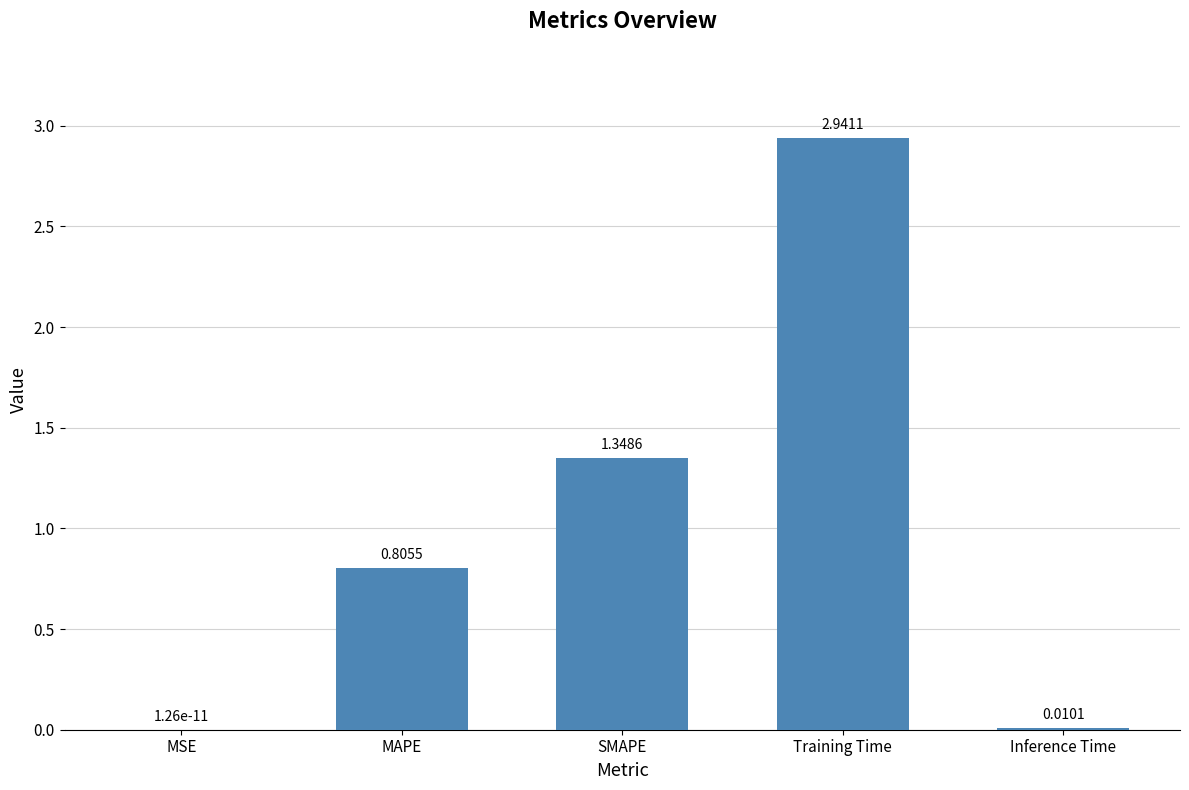

Between MSE and Inference Time, which is larger?

Inference Time